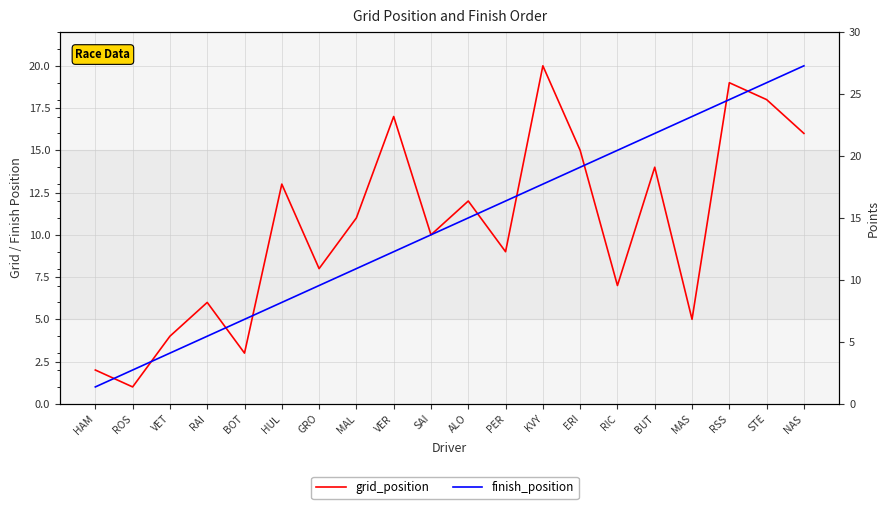

True or false: grid_position has a value of 4 at PER.

False